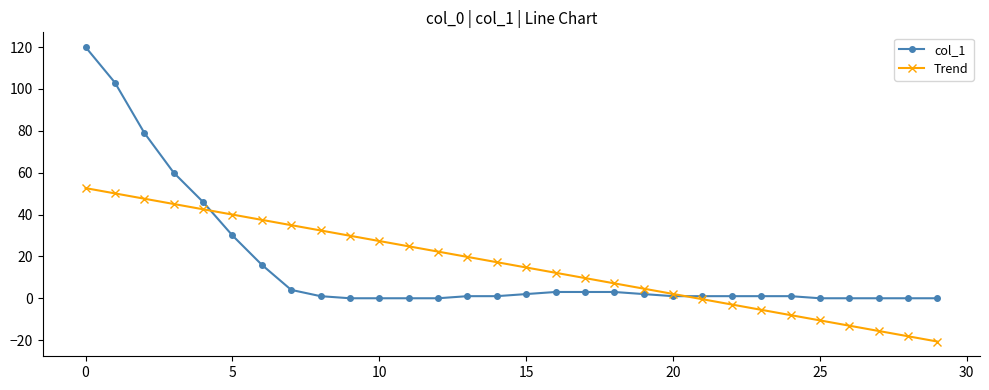

What is the smallest value displayed?

-20.7